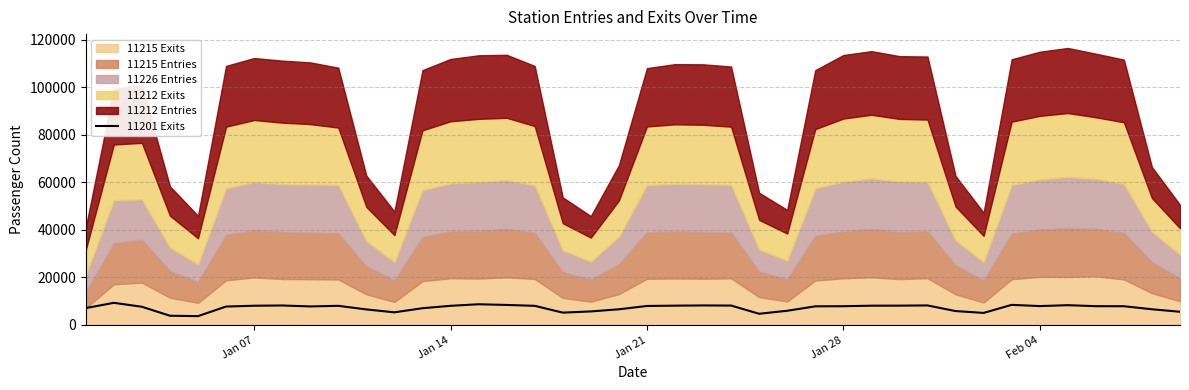

How many lines are shown in the chart?

1